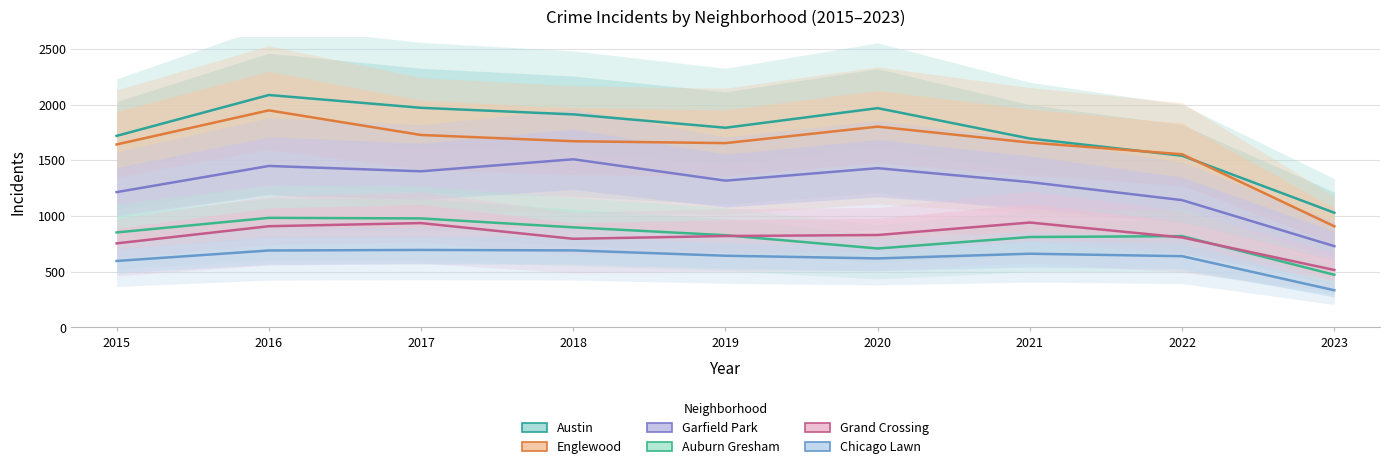

Rank the series by their maximum value, from lowest to highest.

Chicago Lawn, Grand Crossing, Auburn Gresham, Garfield Park, Englewood, Austin